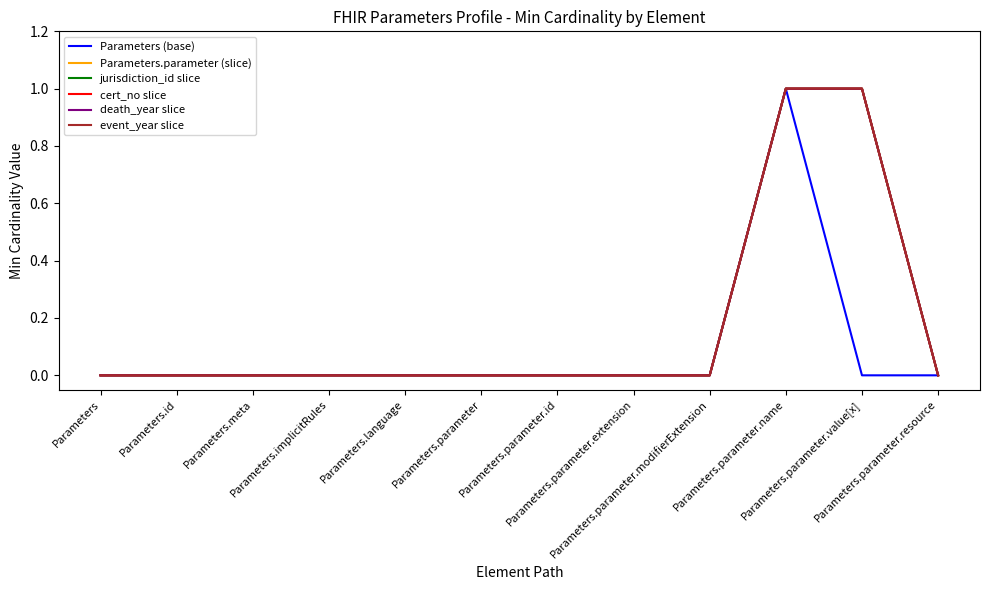

Is the value of Parameters (base) at Parameters.parameter.id greater than the value of death_year slice at Parameters.language?

No